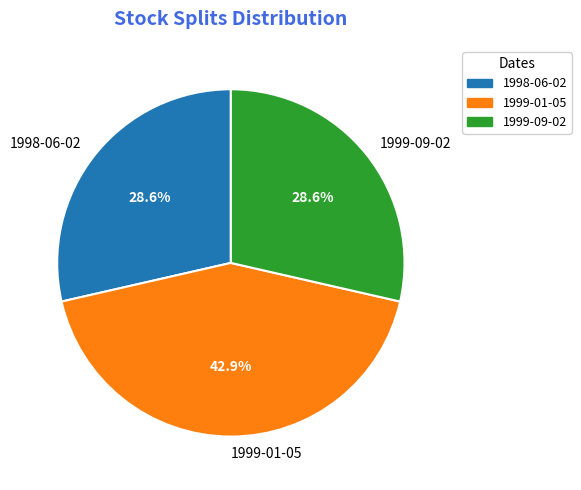

To the nearest percent, what is the average slice percentage?

33%